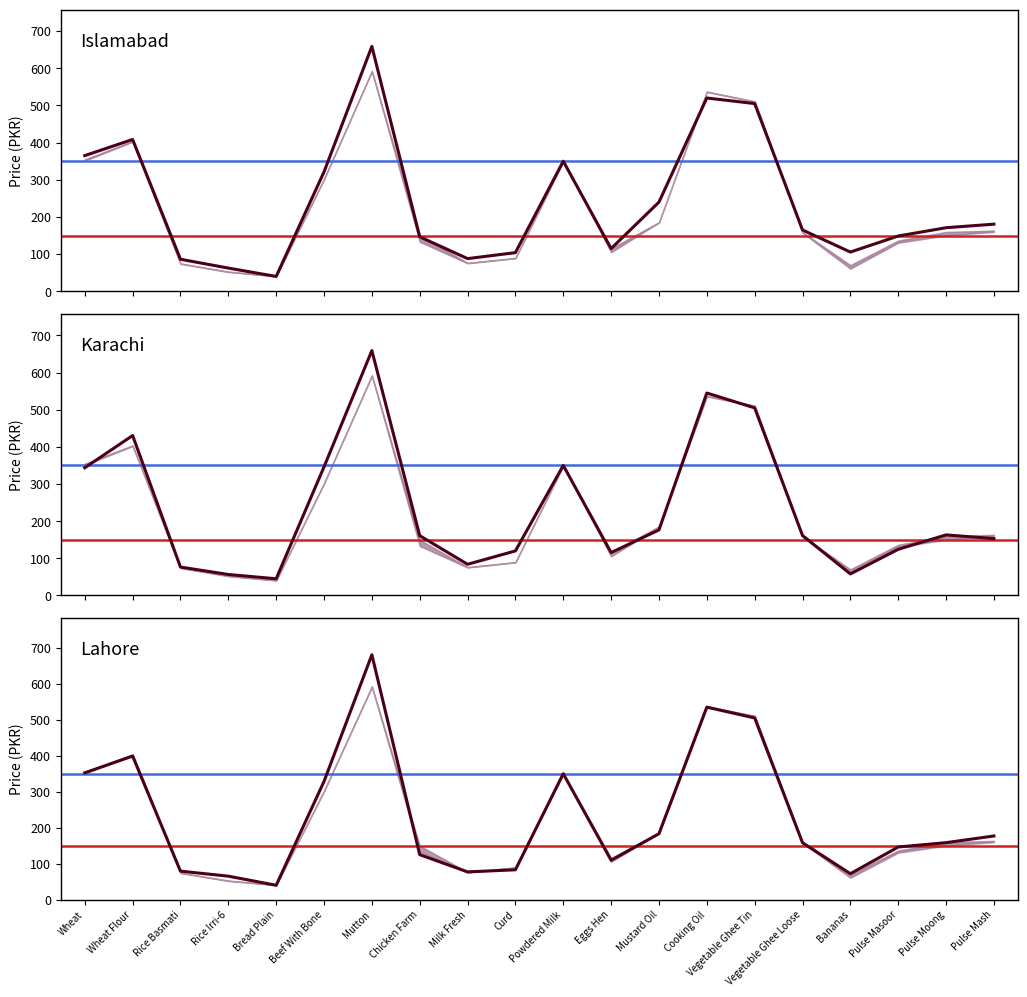

Is the value of Karachi at Pulse Moong greater than the value of Islamabad at Pulse Moong?

No